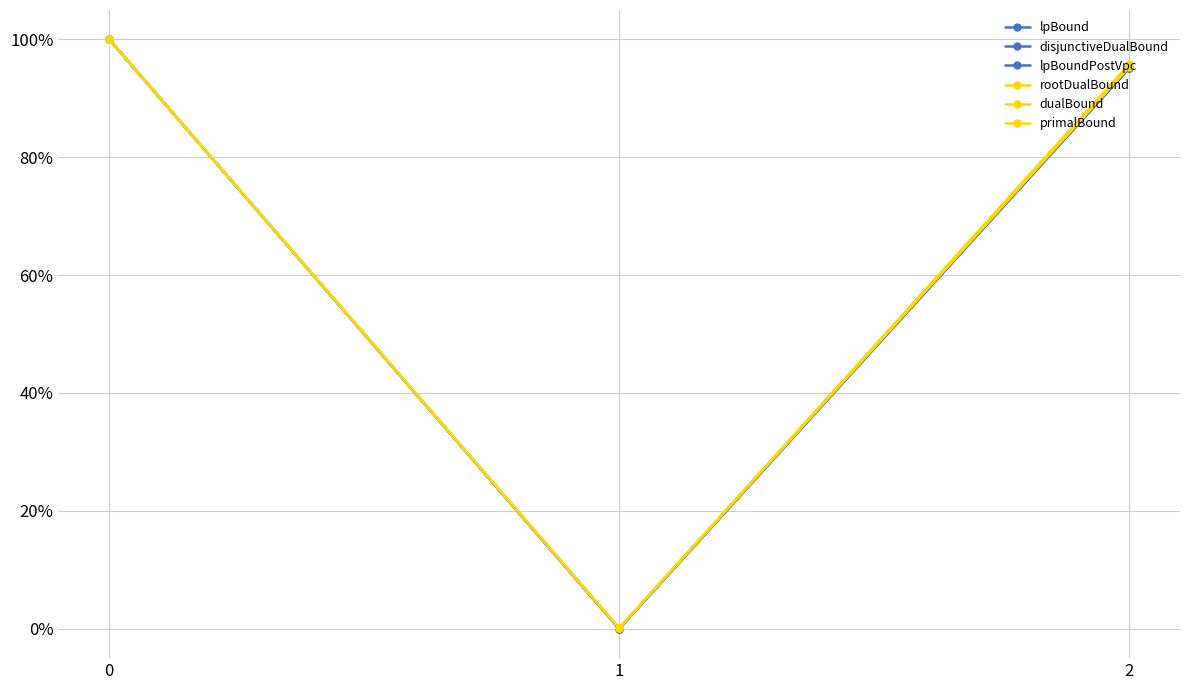

At 1, list the series in order from largest to smallest.

dualBound, primalBound, rootDualBound, lpBound, disjunctiveDualBound, lpBoundPostVpc